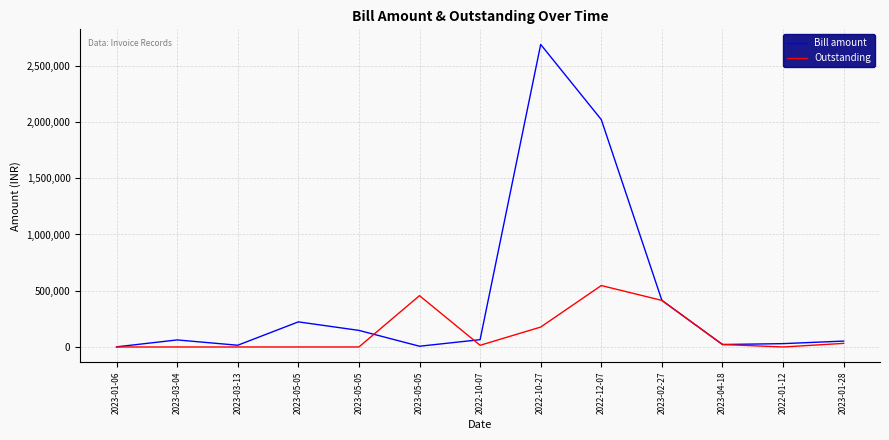

The Bill amount series shows 10087.9 at 2023-04-18. True or false?

False